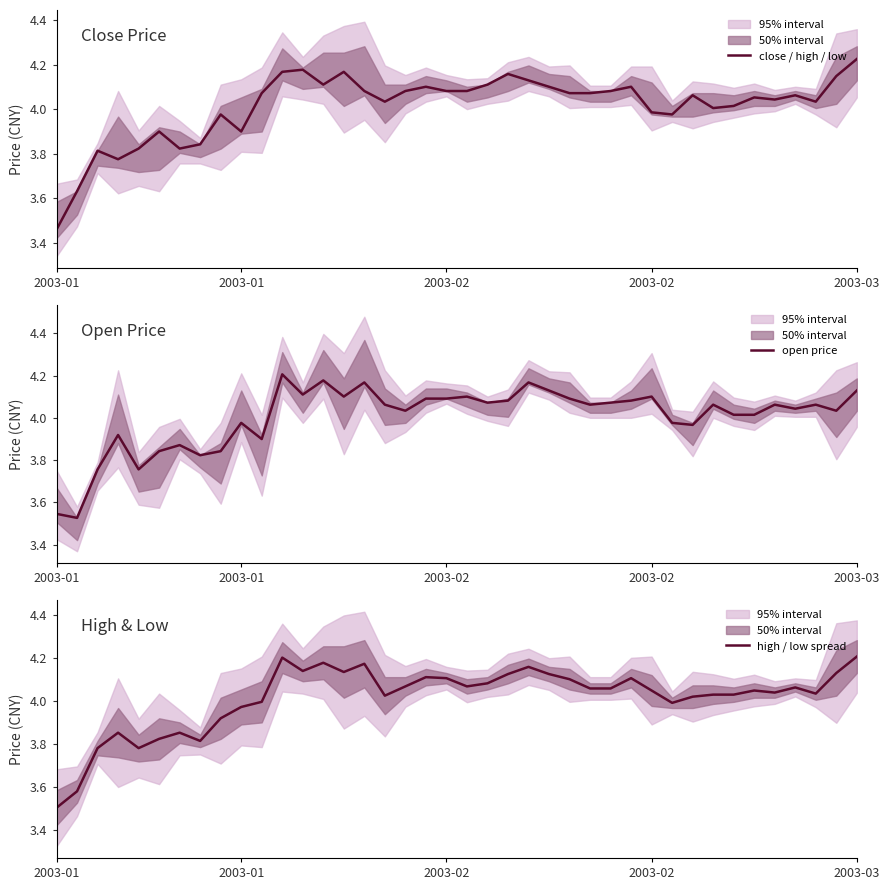

The value of open price at 33 is 5.7. True or false?

False